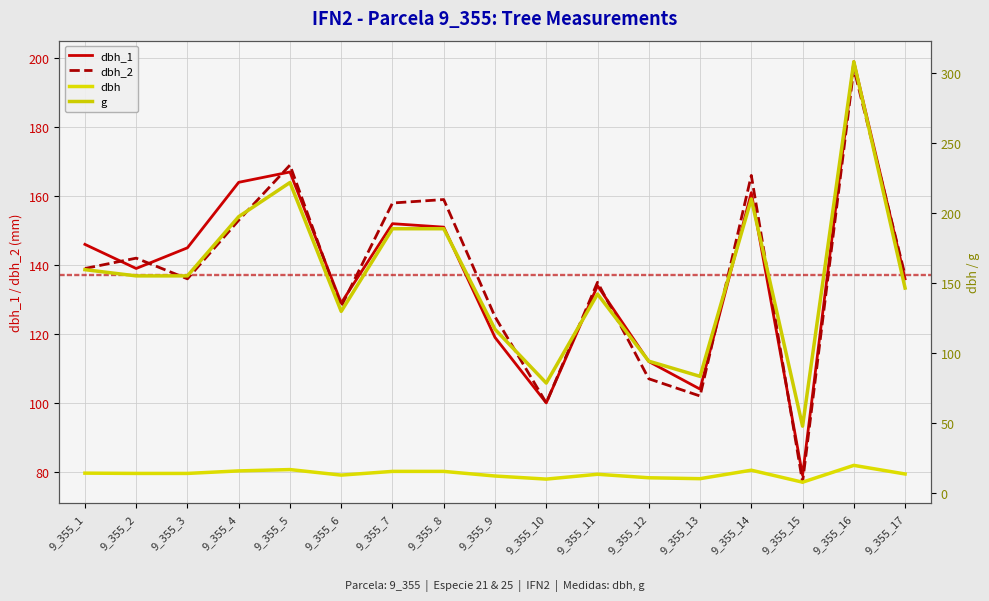

How many values in the g series exceed 155?

9